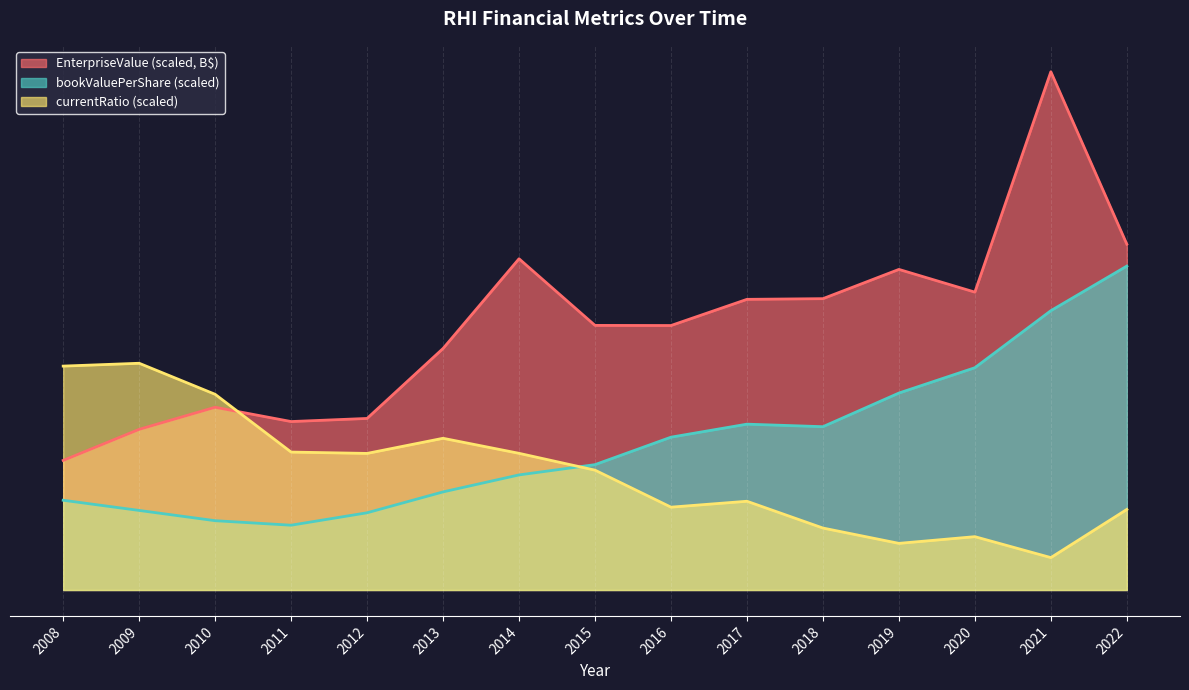

Where is the first local maximum for currentRatio?

2009